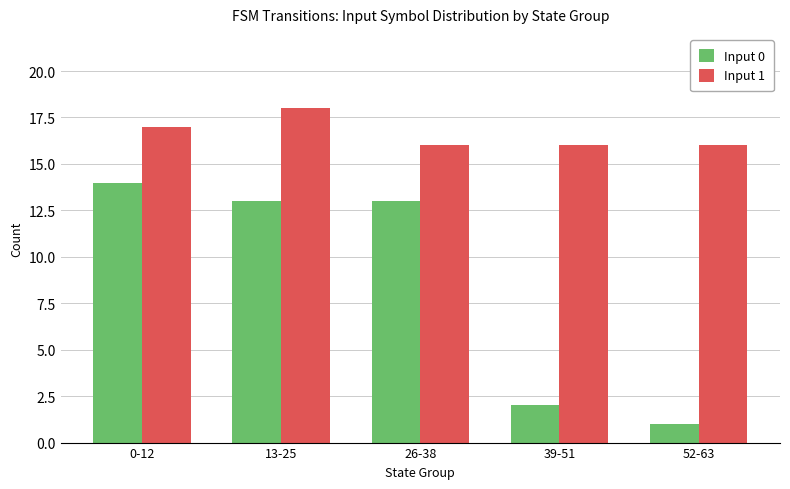

At 0-12, list the series in order from smallest to largest.

Input 0, Input 1